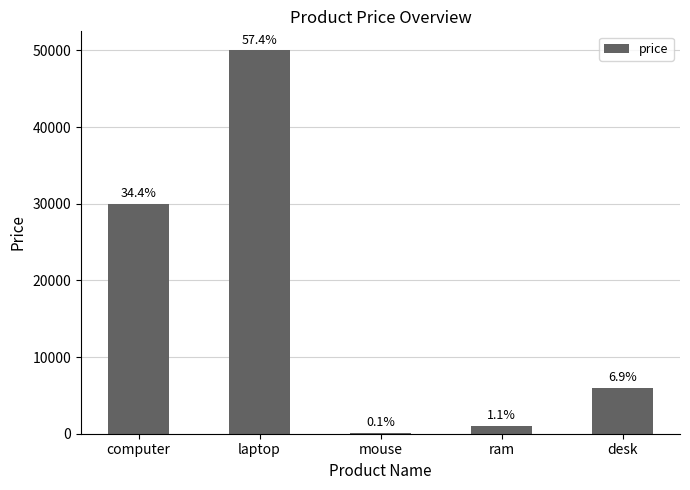

Does the chart contain stacked bars?

No